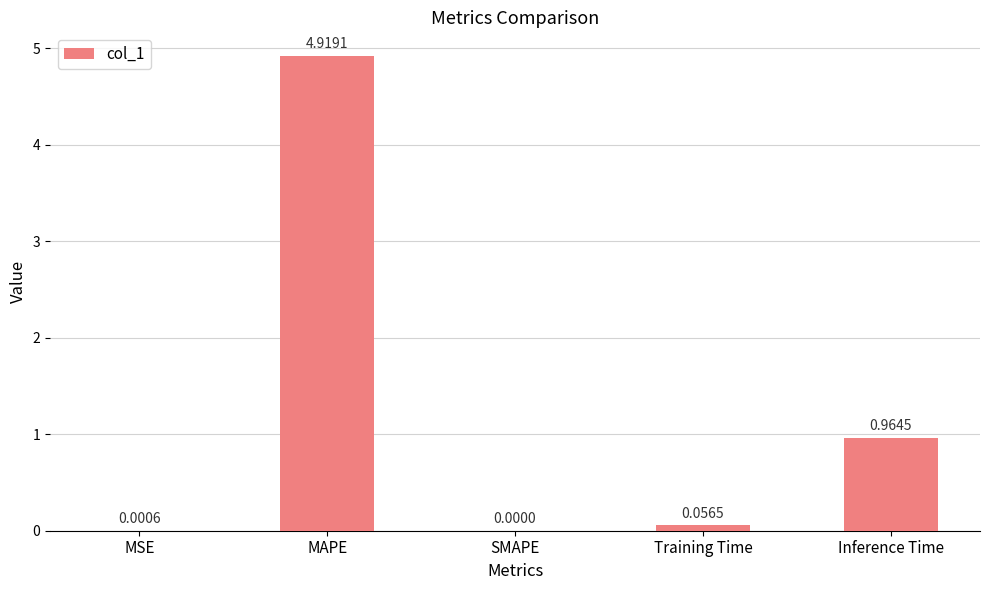

Are the bars horizontal?

No